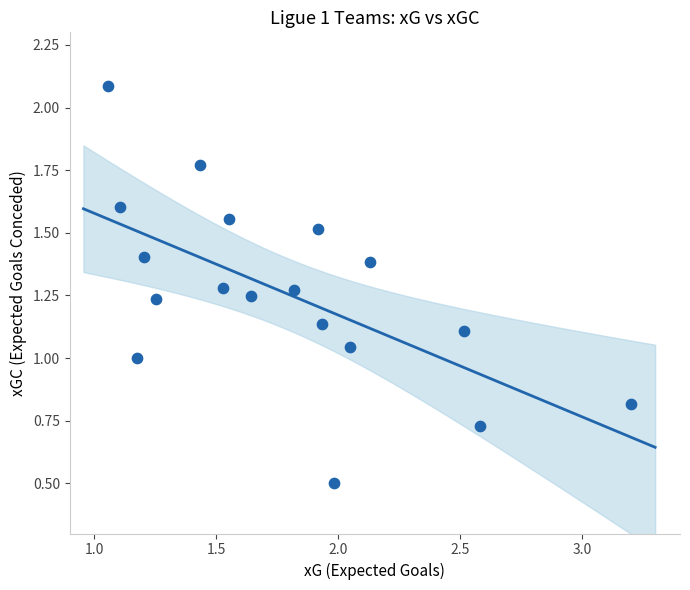

What is the range of X values (max minus min)?

2.1